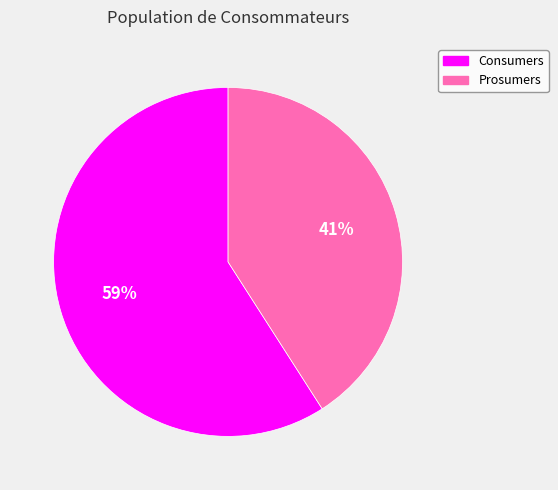

Combined, do Consumers and Prosumers account for over 50%?

Yes